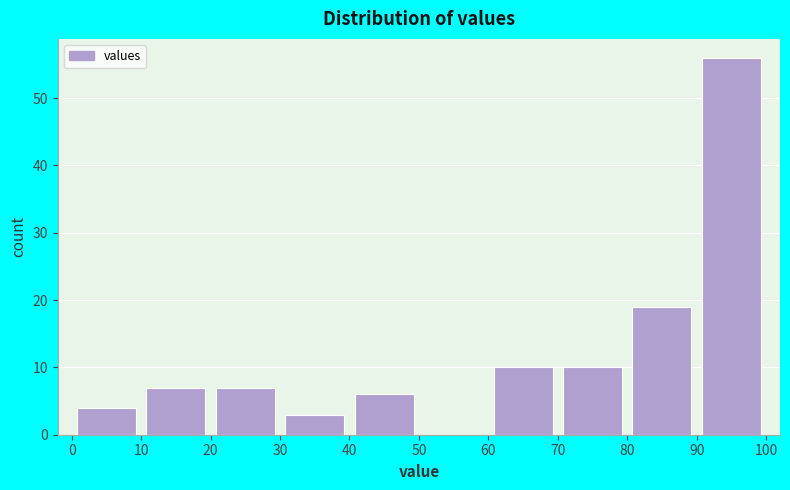

What is the height of the bar covering 10 to 20 on the x-axis? The values are not printed on the chart, so give them approximately, as read against the axis.

7